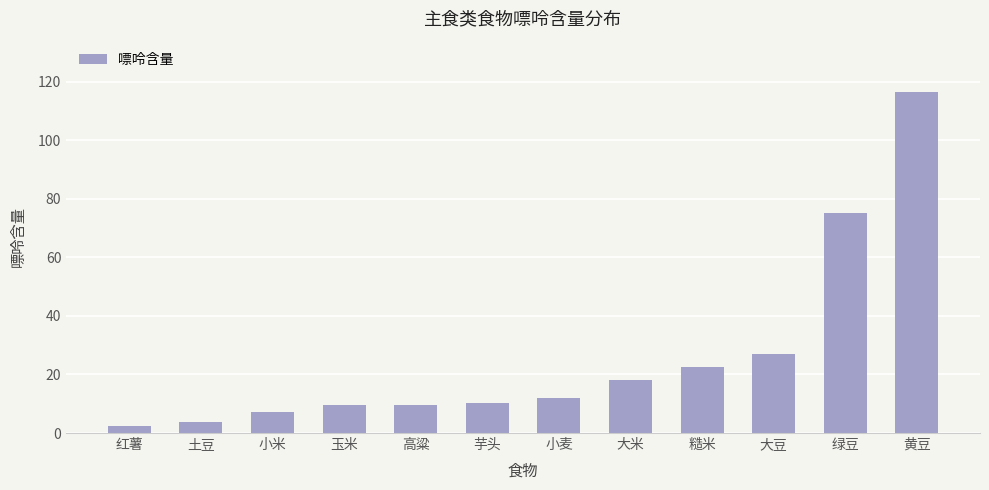

What is the change in value from 玉米 to 大米?

+8.7